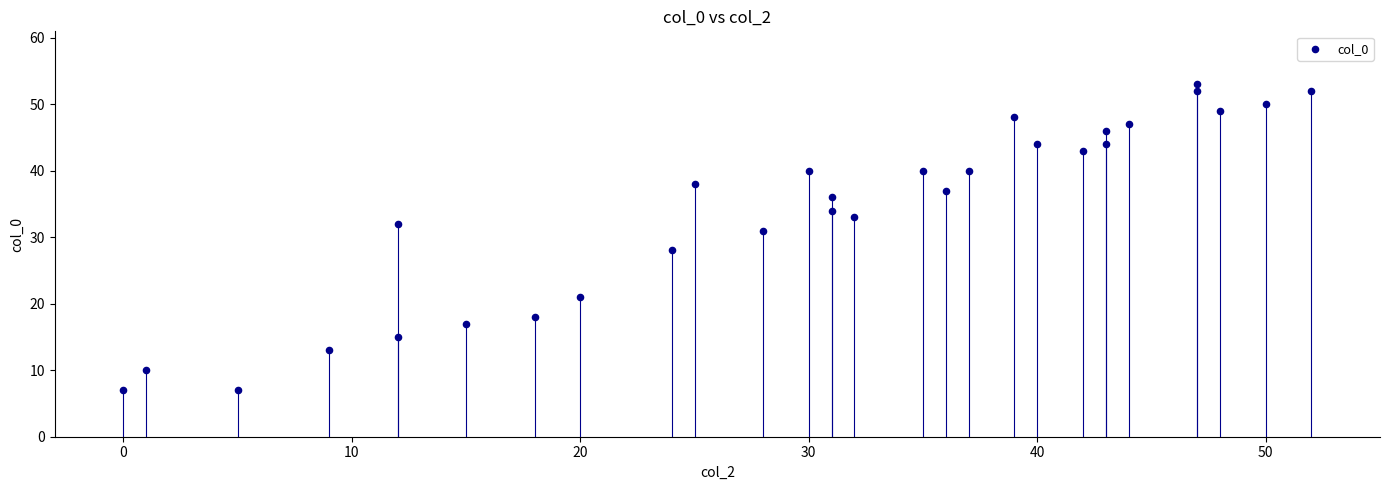

What is the range of X values (max minus min)?

52